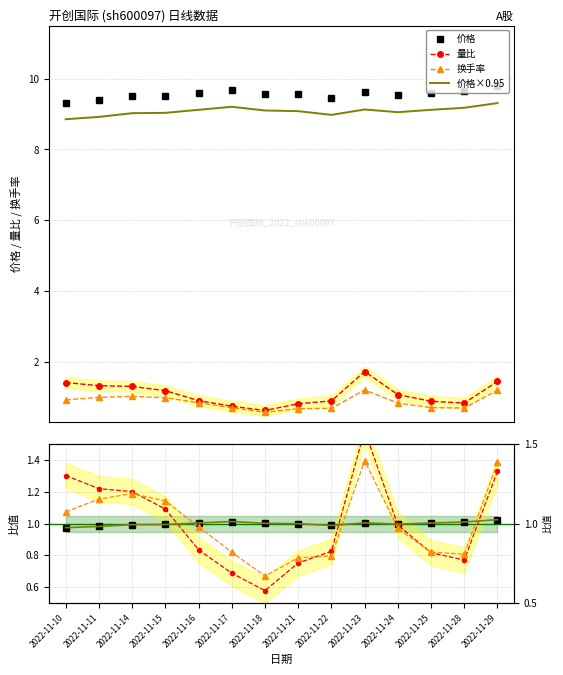

What is the approximate value of 换手率 at 2022-11-15?

1.0